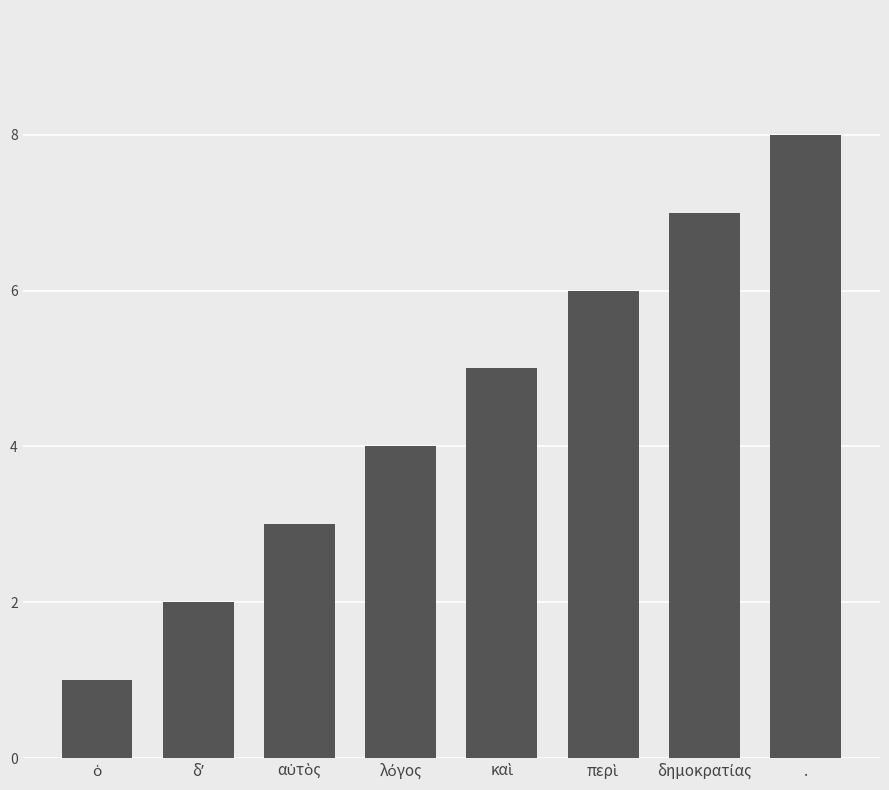

How many bars are there in total?

8